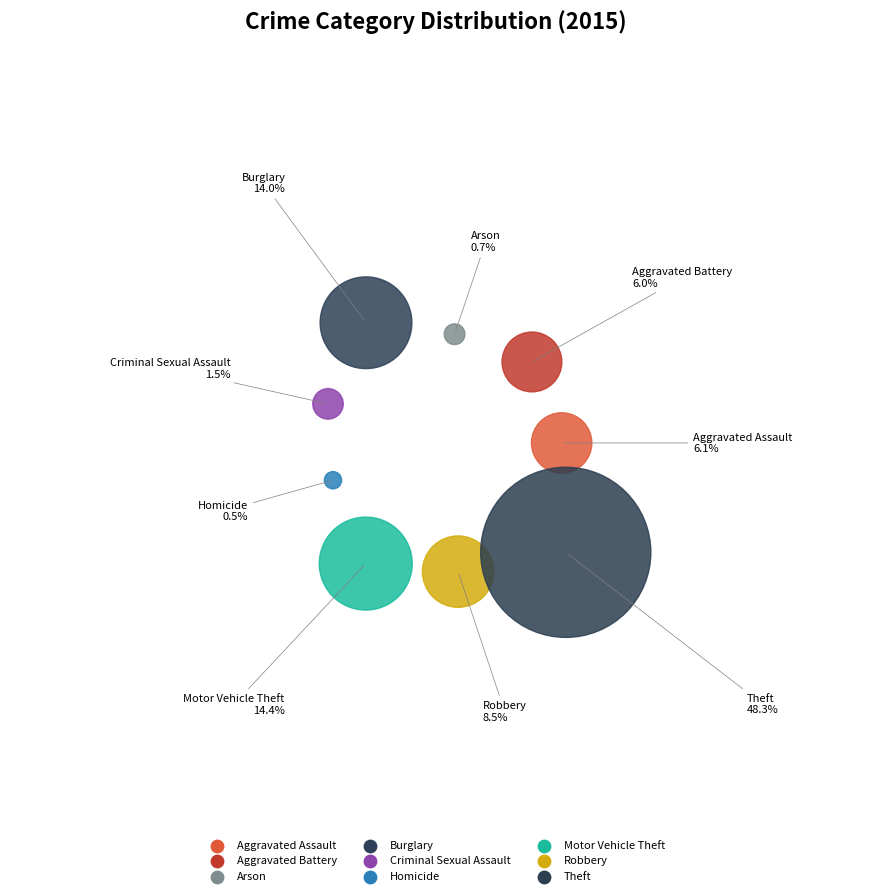

Which slice is the smallest?

Homicide